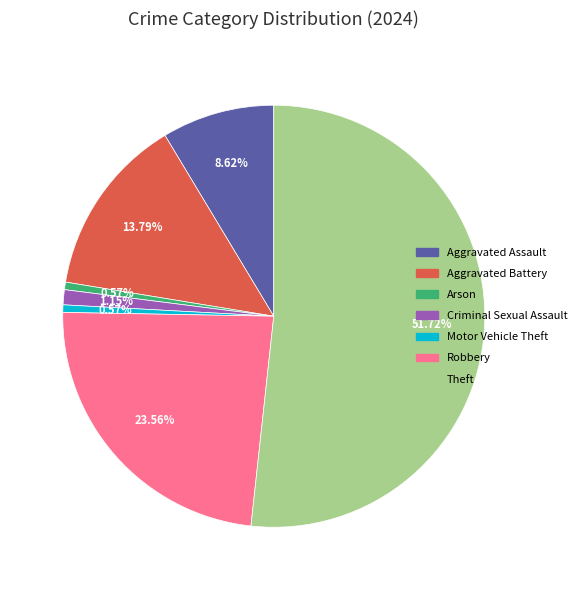

Is there any slice that represents more than half of the pie?

Yes